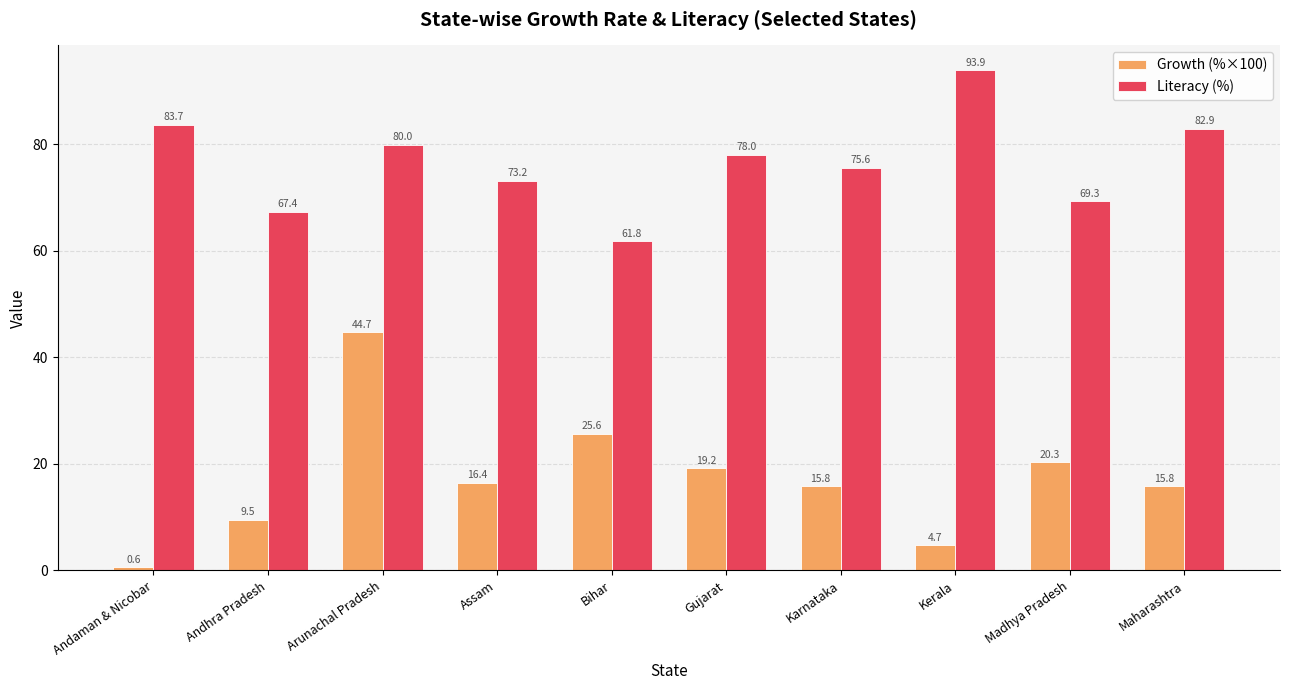

List the series in order of their peak value, lowest first.

Growth (%×100), Literacy (%)